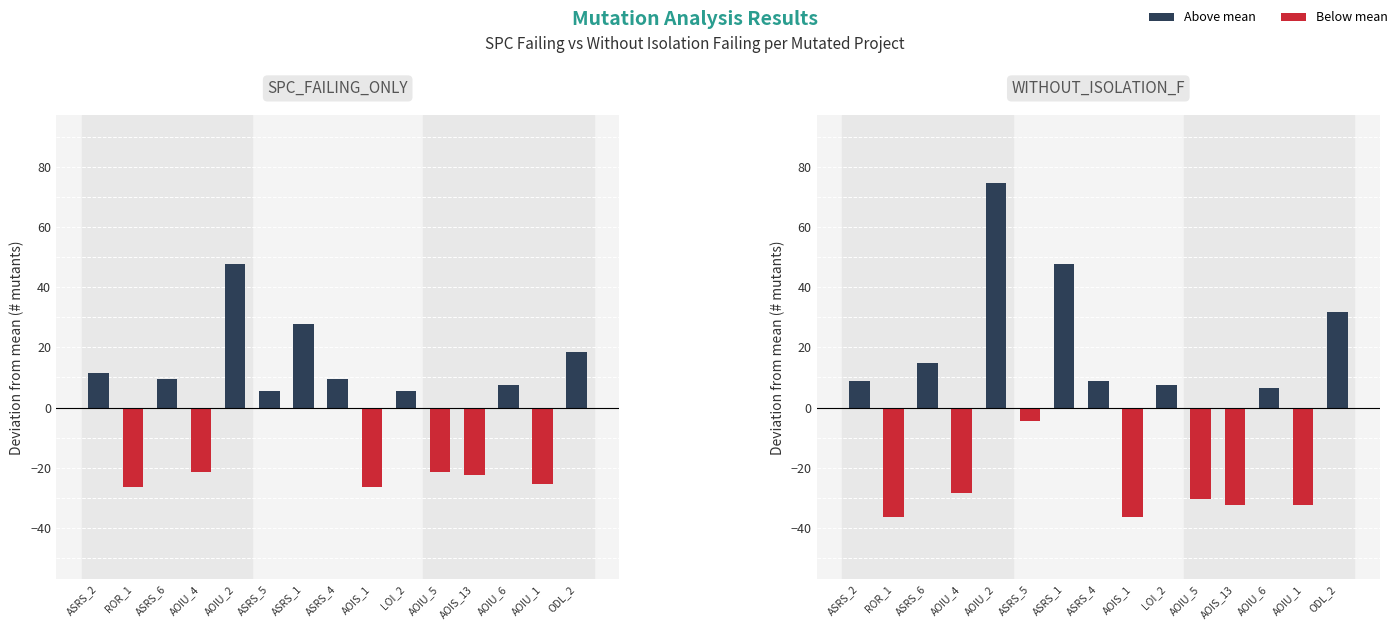

What is the difference between the second highest and minimum values in the WITHOUT_ISOLATION_F series?

84